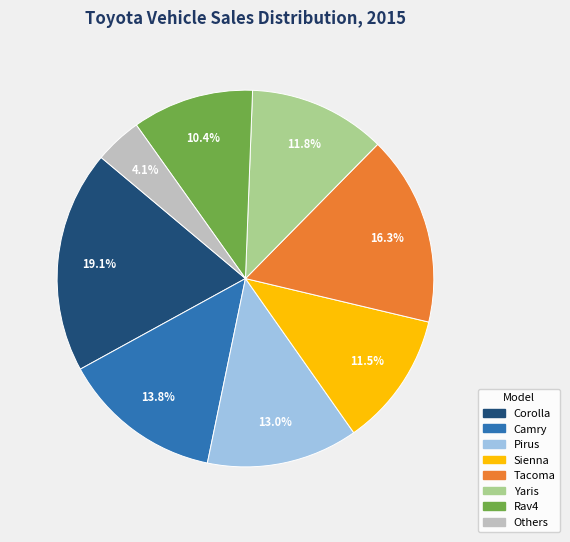

To the nearest percent, what portion does Others represent?

4%